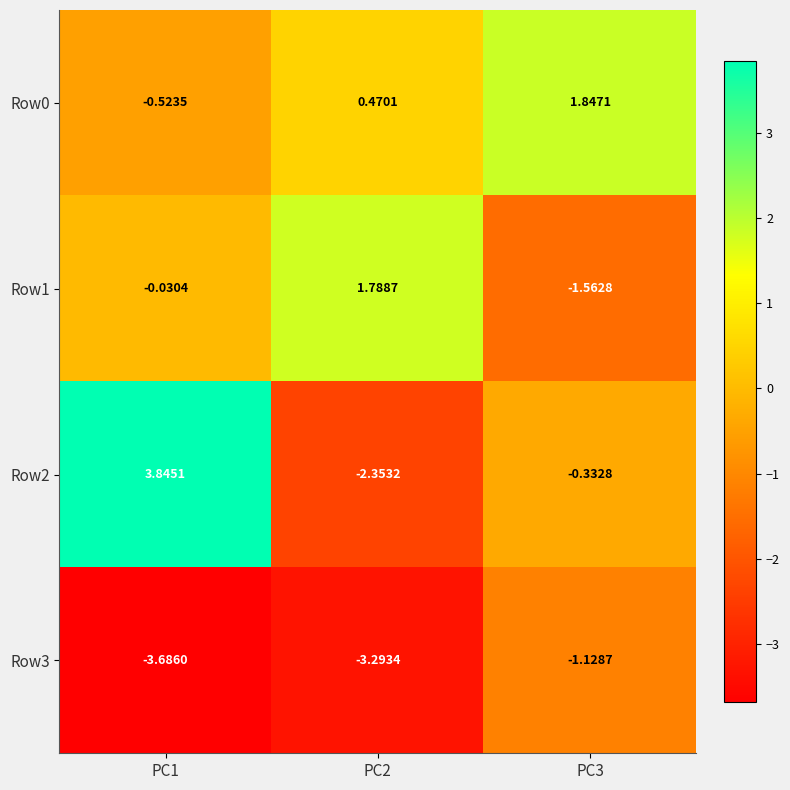

How many data points in Row1 are less than 0?

2